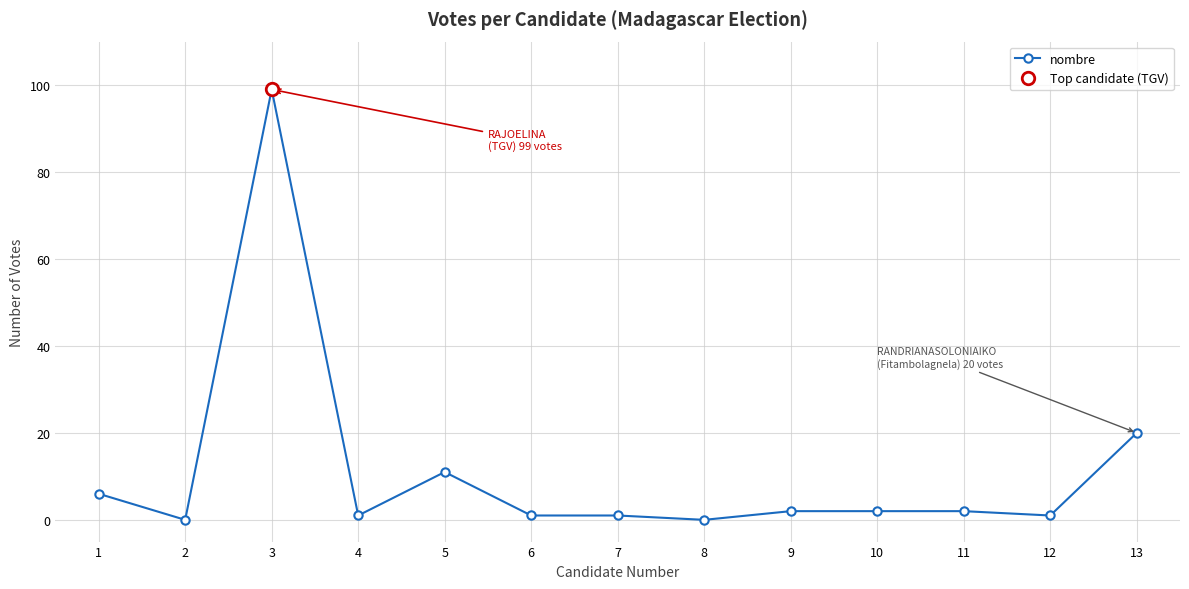

The value at 7 is 0. True or false?

False